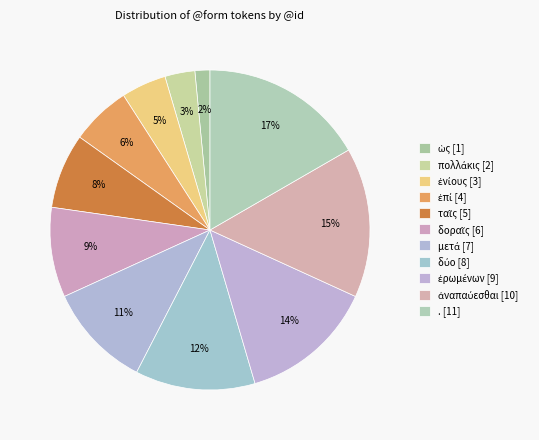

Is there any slice that represents more than half of the pie?

No